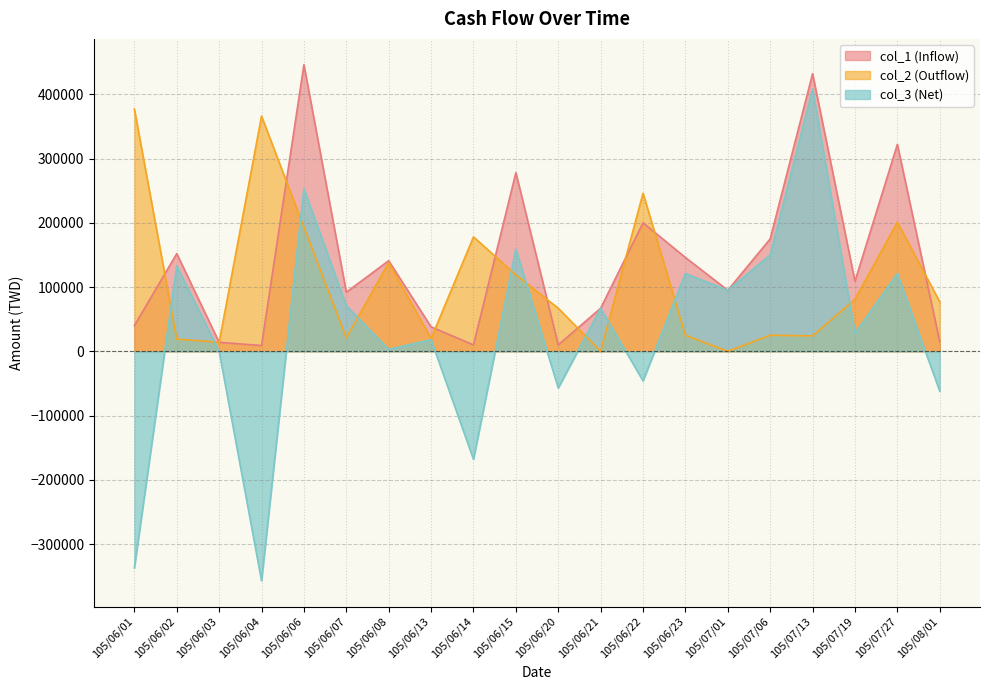

Where is col_3 (Net) nearest to the value 25500?

105/07/19